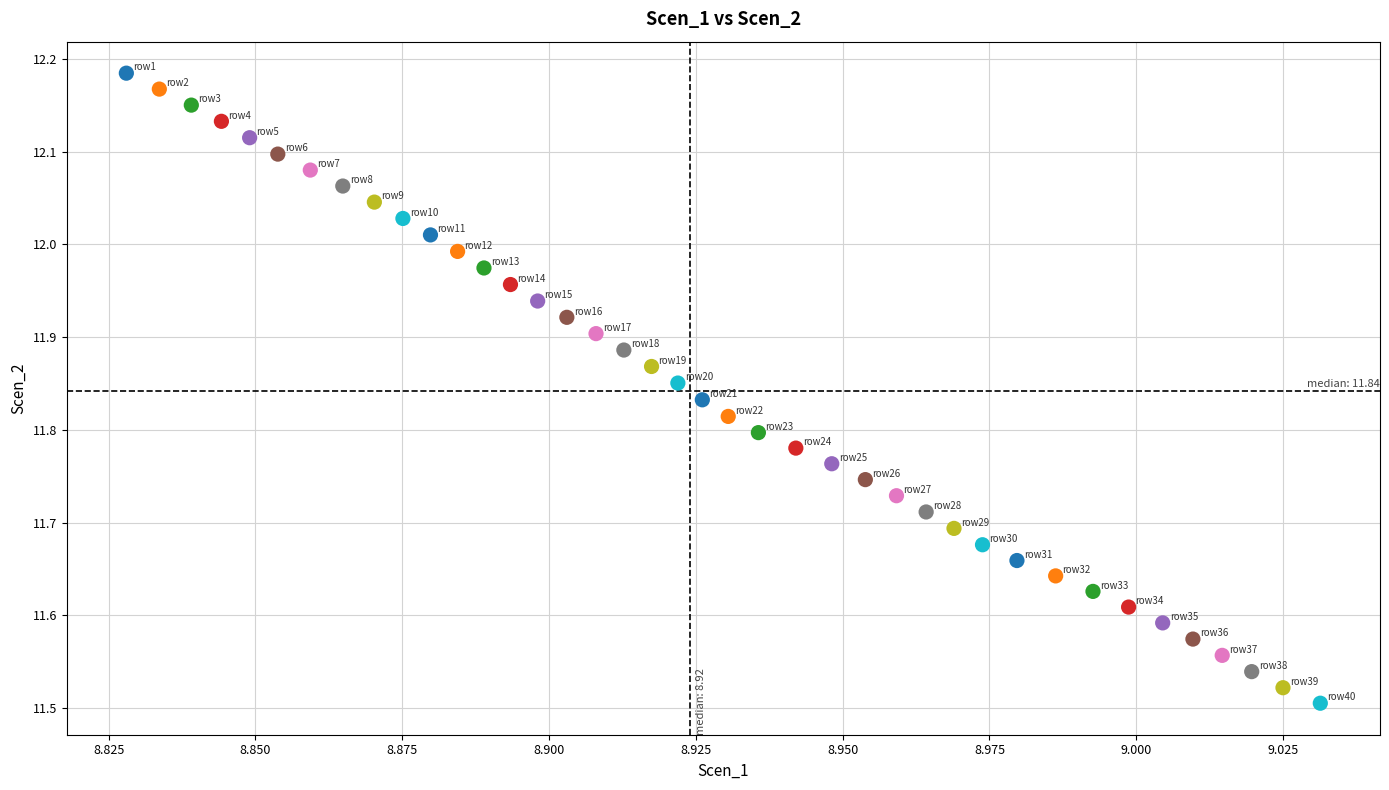

What is the range of Y values (max minus min)?

0.7